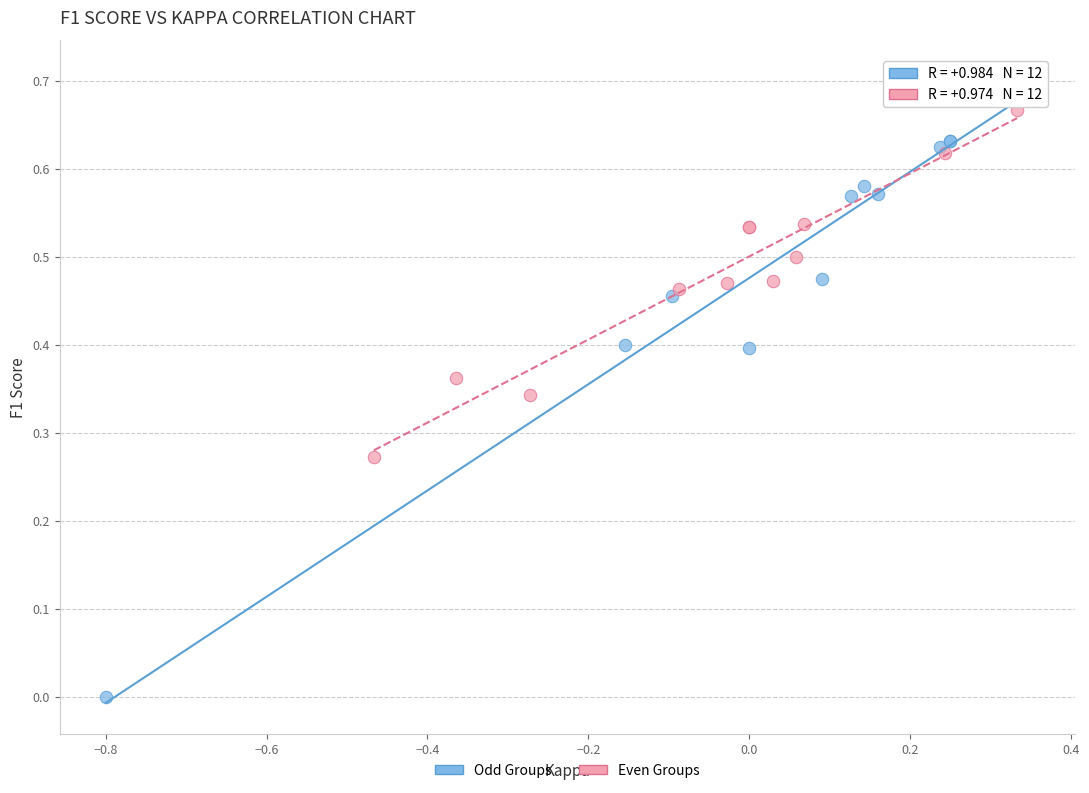

What are all the series names shown in the legend?

Odd Groups, Even Groups